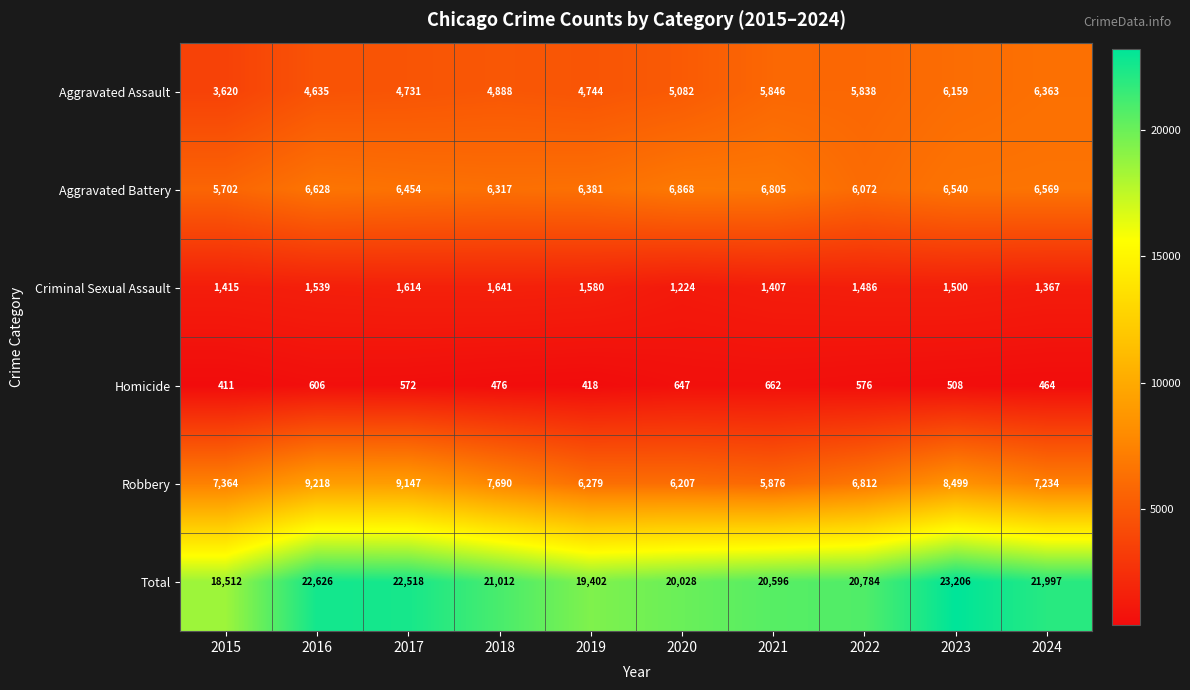

What is the average value of the Robbery series?

7433